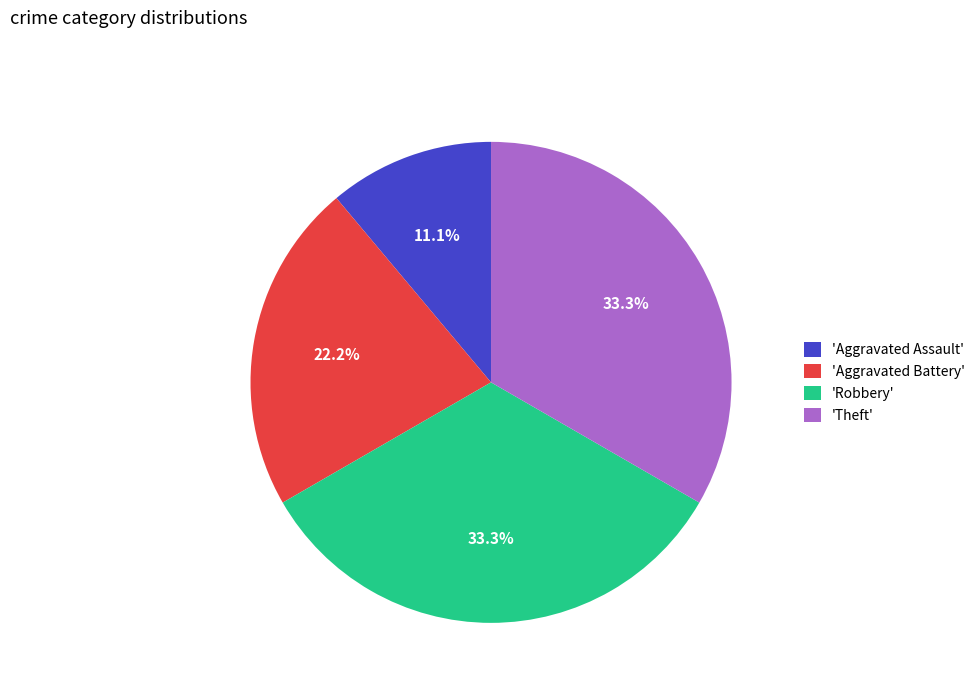

How much of the chart is everything except 'Aggravated Battery'?

77.8%